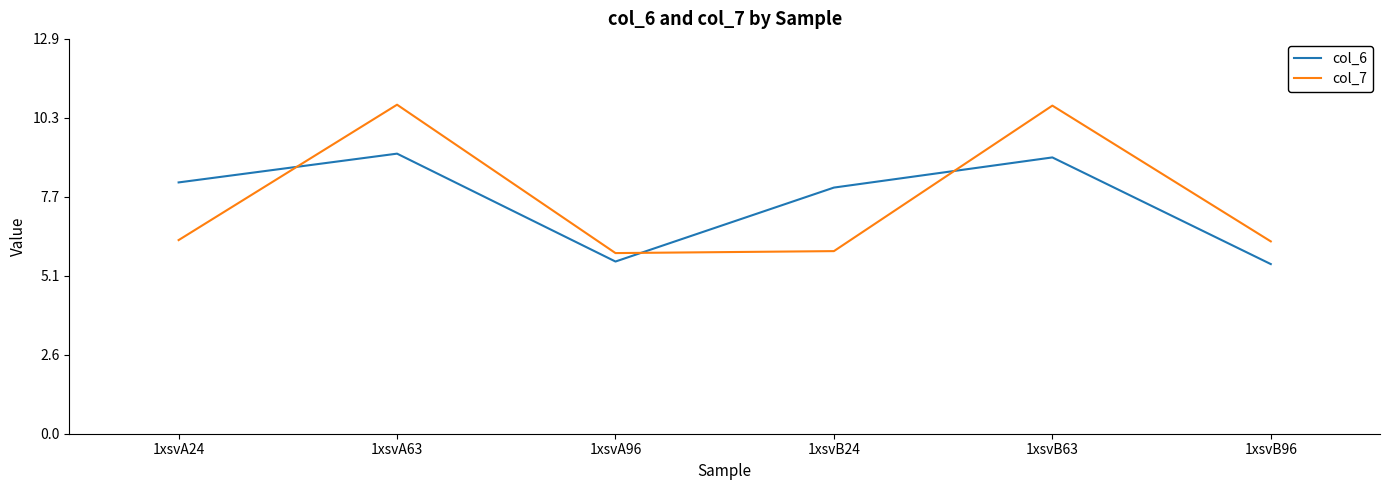

What are all the series names shown in the legend?

col_6, col_7